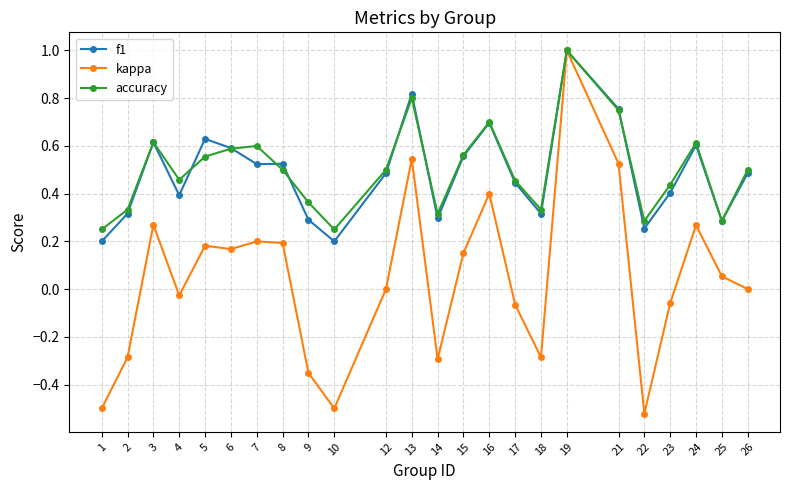

True or false: f1 and accuracy intersect in this chart.

True